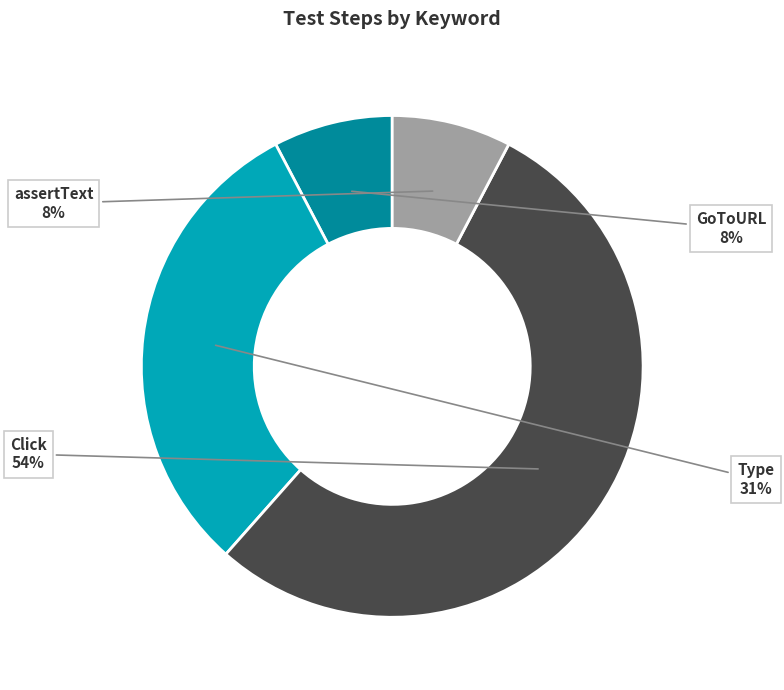

To the nearest percent, what is the difference between the largest and smallest slice percentages?

46%